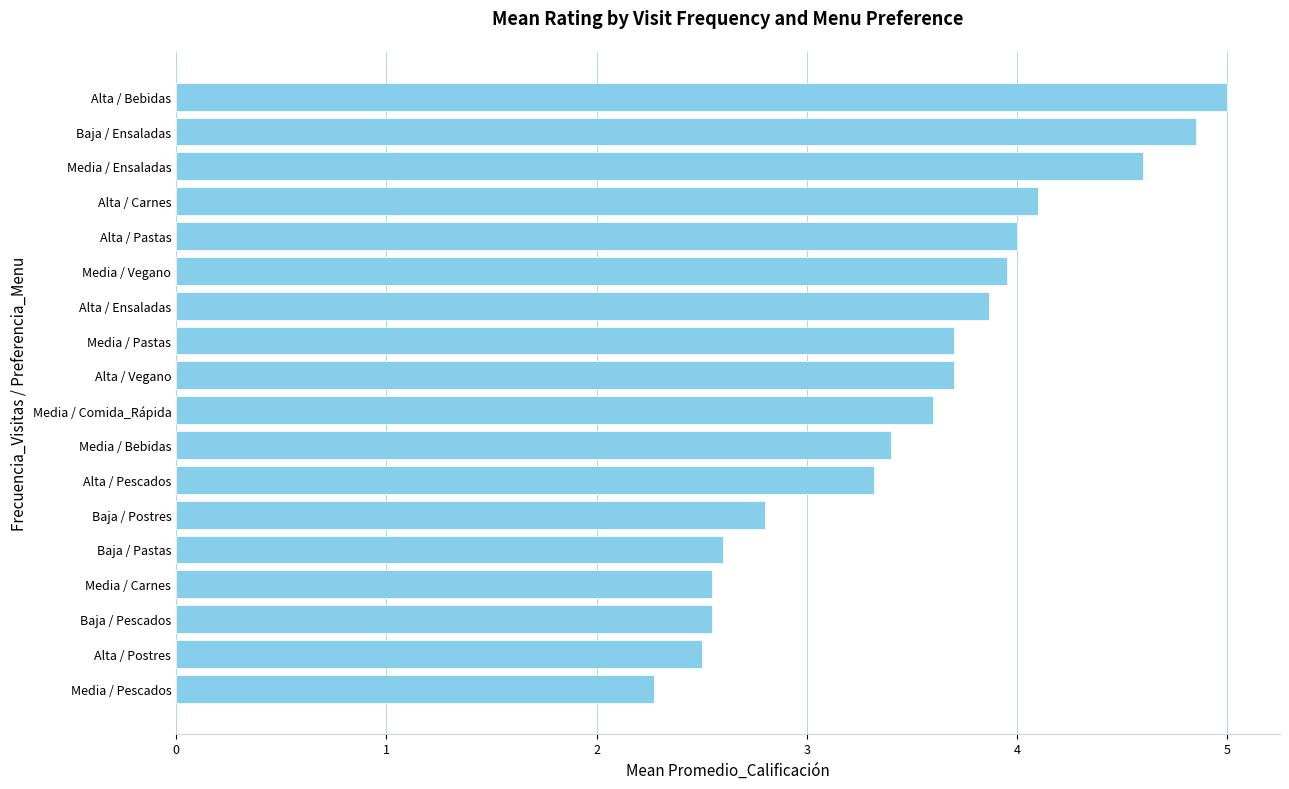

What is the maximum value shown in the chart?

5.0